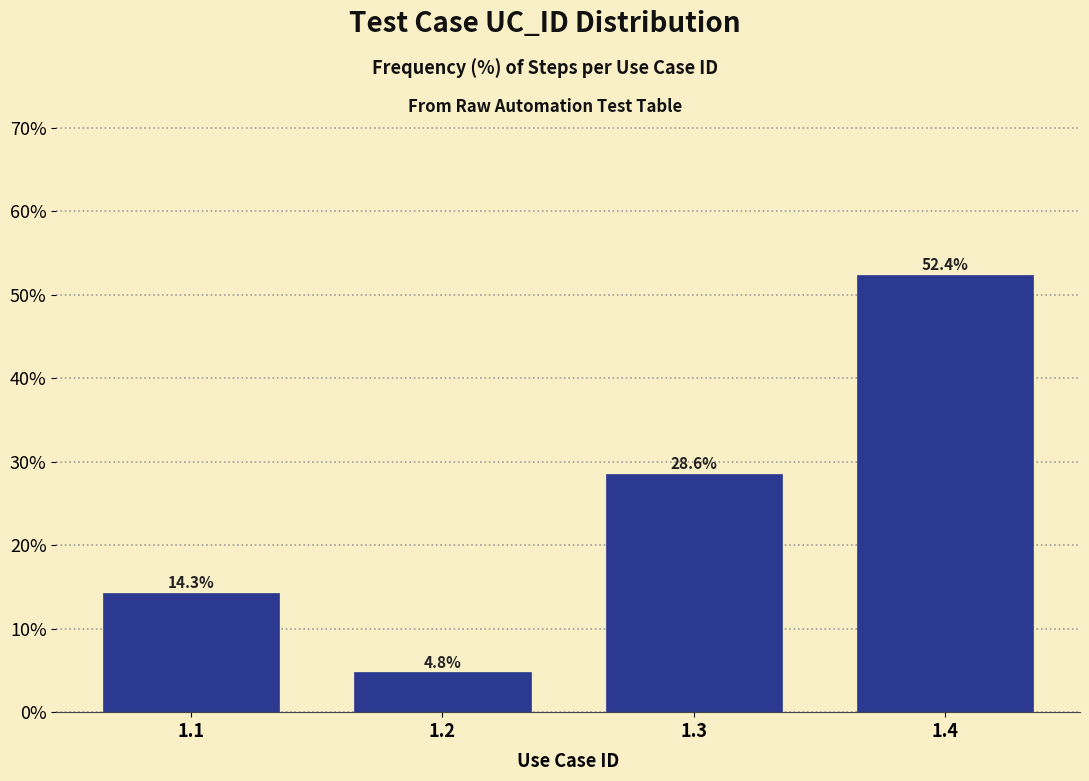

Reading left to right, extract all data points from this chart.

14.3	4.8	28.6	52.4